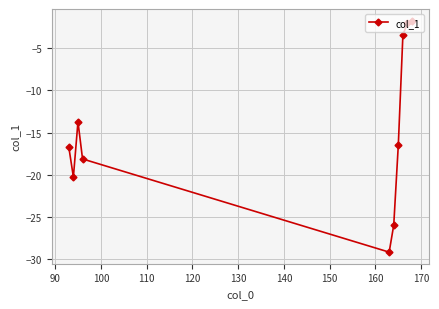

What is the sum of all values?

-147.6